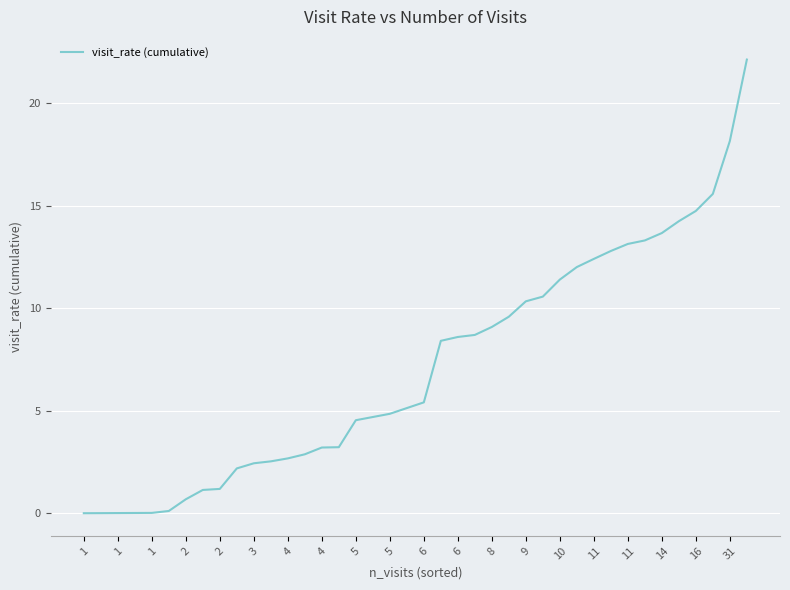

What is the maximum value shown in the chart?

22.1